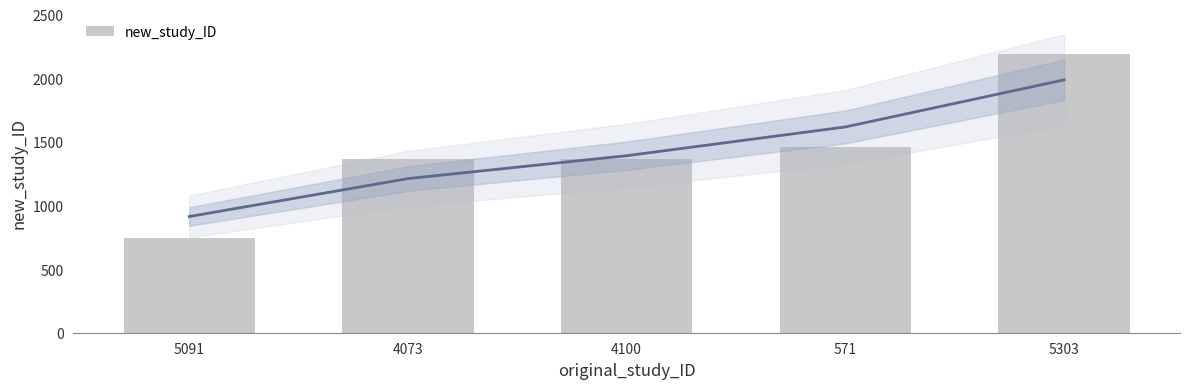

At which label is the value closest to 1467?

571